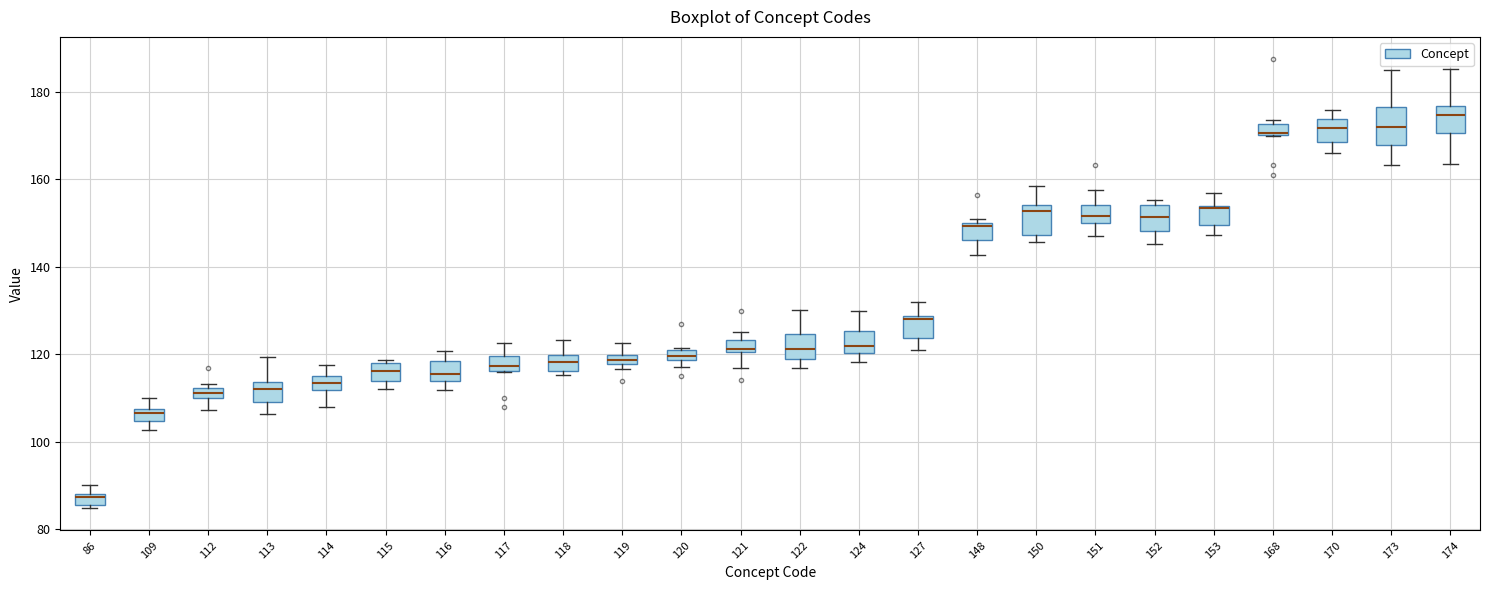

Where is the lower edge of the box at x = 173 on the y-axis? The values are not printed on the chart, so give them approximately, as read against the axis.

168